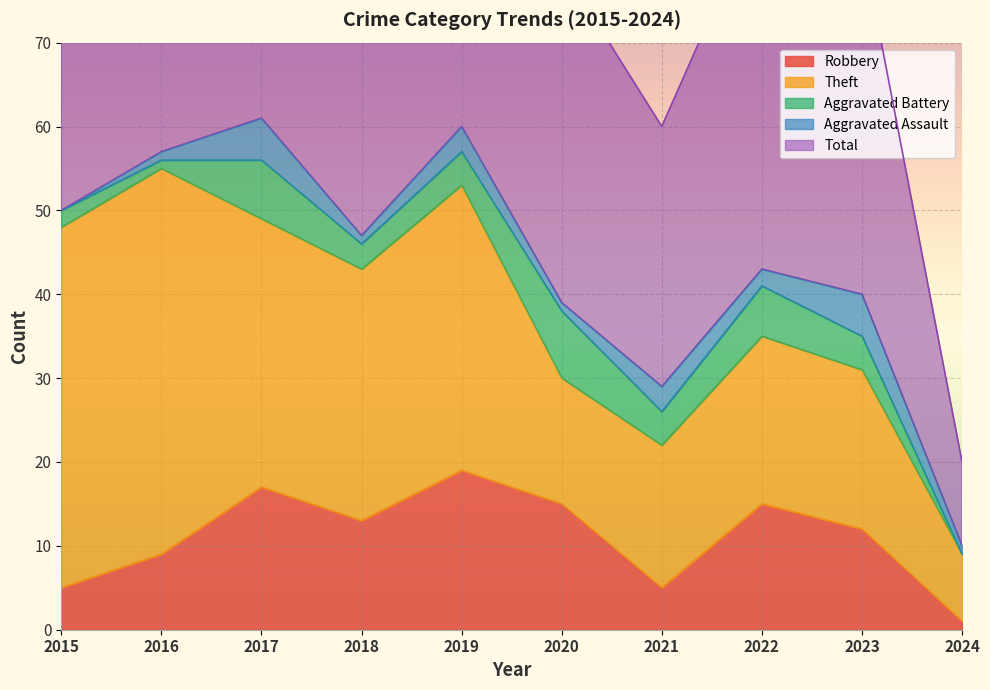

The value of Robbery at 2018 is 13. True or false?

True